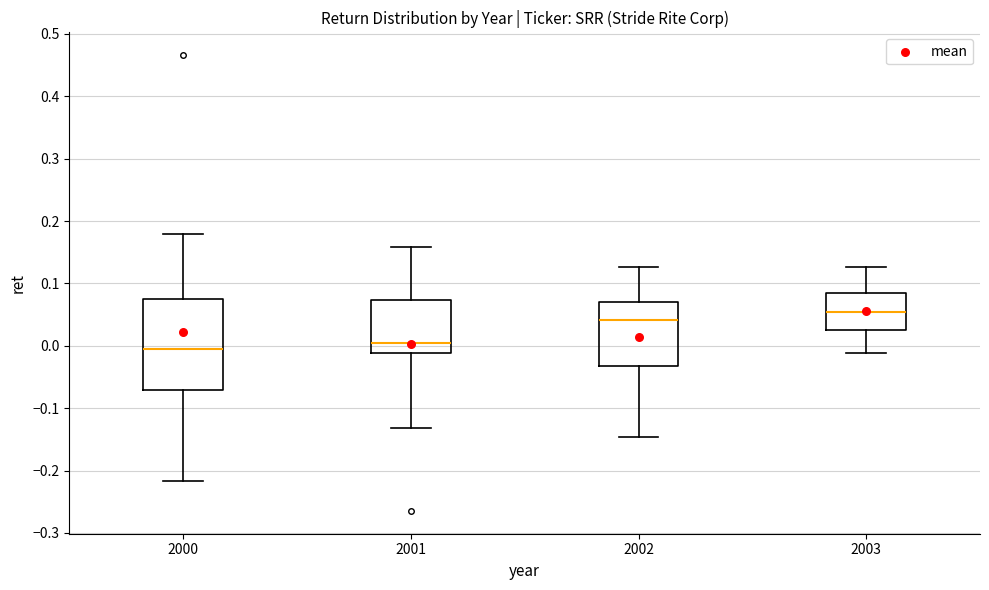

Reading left to right, read every box against the y-axis: the position of its median line, the range the box covers, and the ends of its whiskers. The values are not printed on the chart, so give them approximately, as read against the axis.

2000: median -0.01, box -0.07 to 0.07, whiskers -0.22 to 0.18
2001: median 0.00, box -0.01 to 0.07, whiskers -0.13 to 0.16
2002: median 0.04, box -0.03 to 0.07, whiskers -0.15 to 0.13
2003: median 0.05, box 0.02 to 0.09, whiskers -0.01 to 0.13